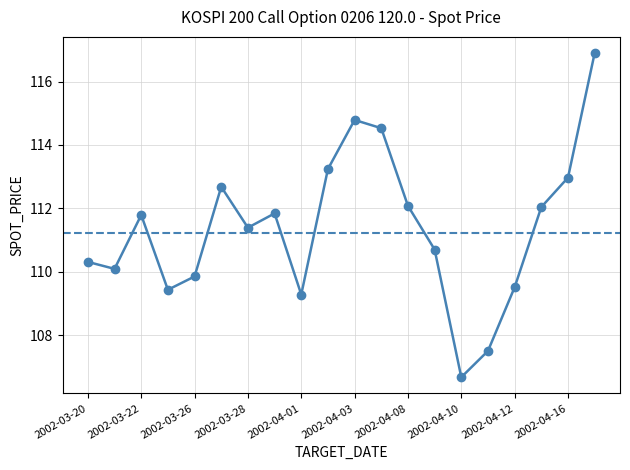

True or false: there are more than 2 points higher than both neighbors.

True